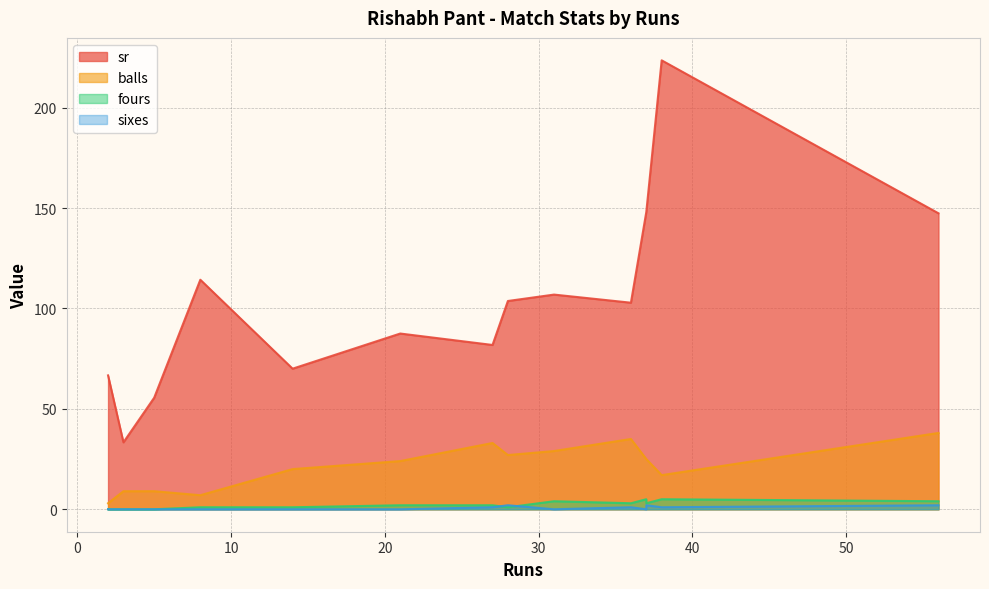

What is the difference between the highest and lowest values at 28?

102.7